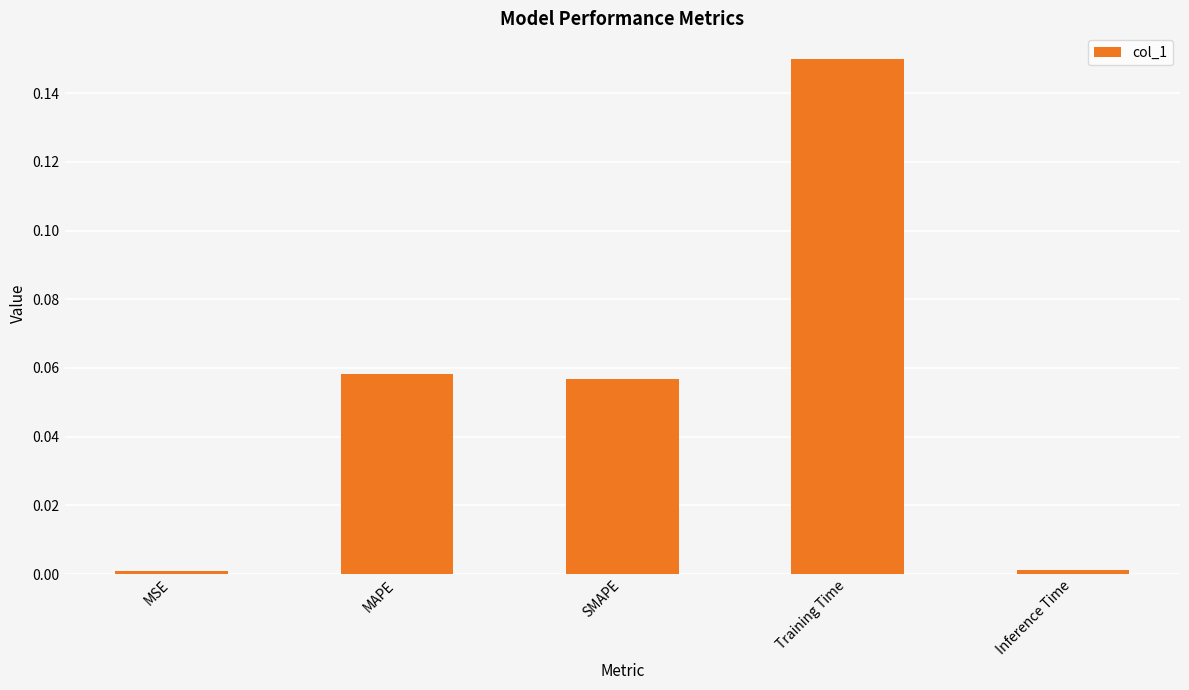

What is the sum of all values?

0.3